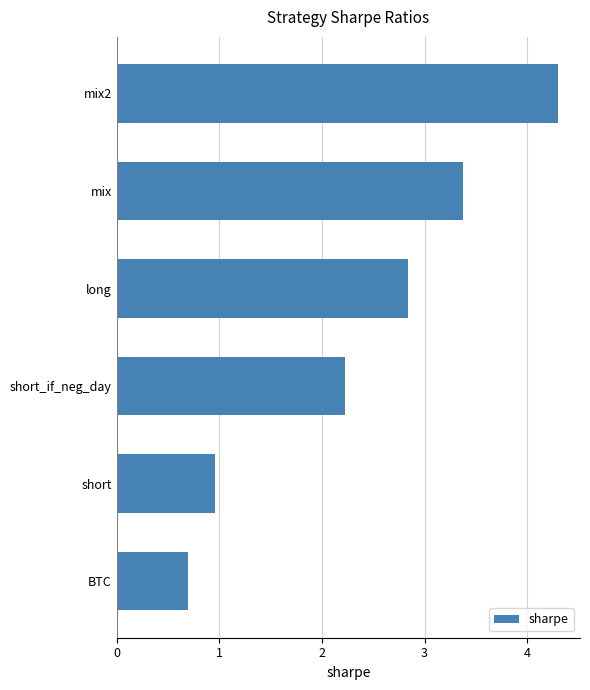

At which label is the value closest to 2?

short_if_neg_day